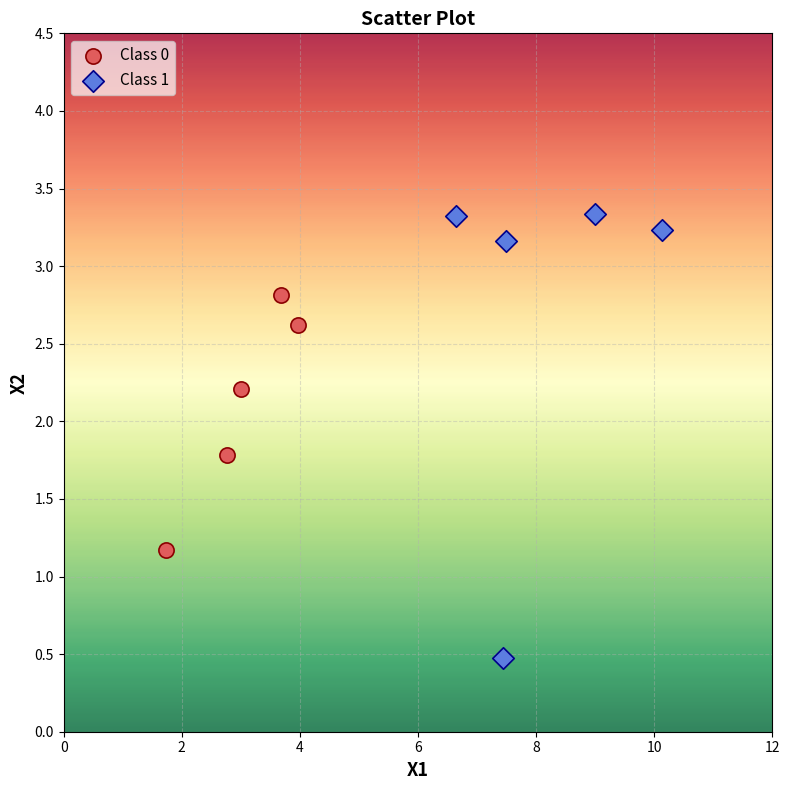

What are all the series names shown in the legend?

Class 0, Class 1